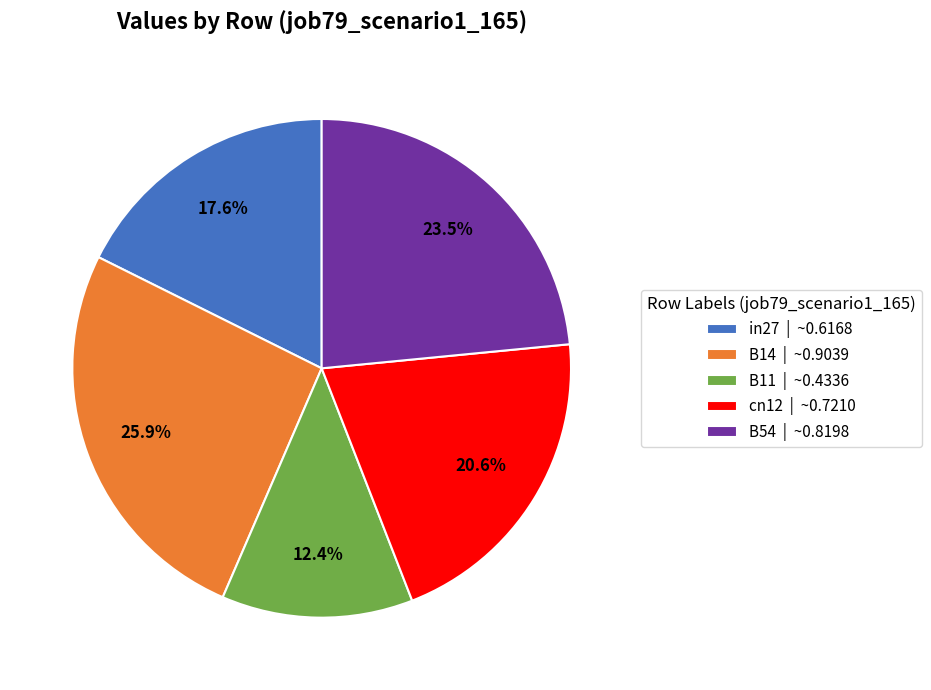

How many segments does this pie chart have?

5